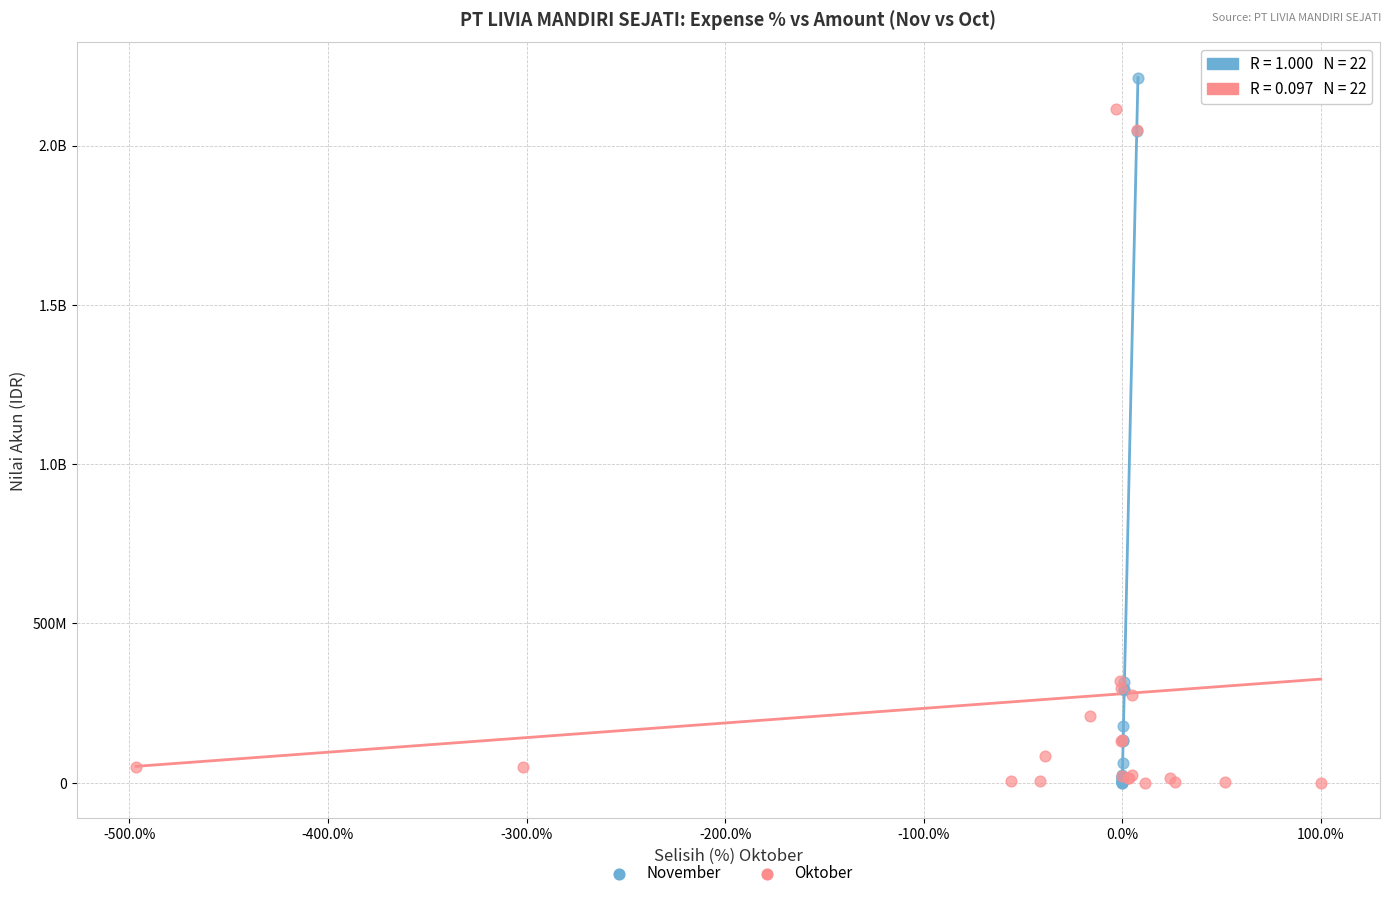

What are all the series names shown in the legend?

November, Oktober